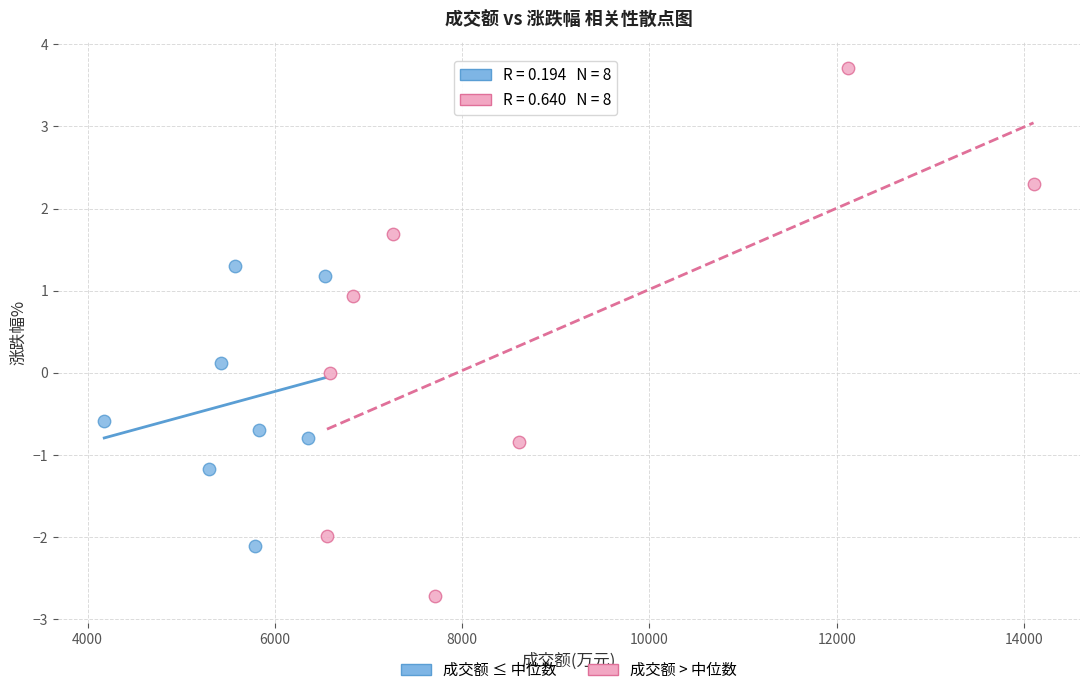

Which series contains the lowest Y value?

成交额 > 中位数